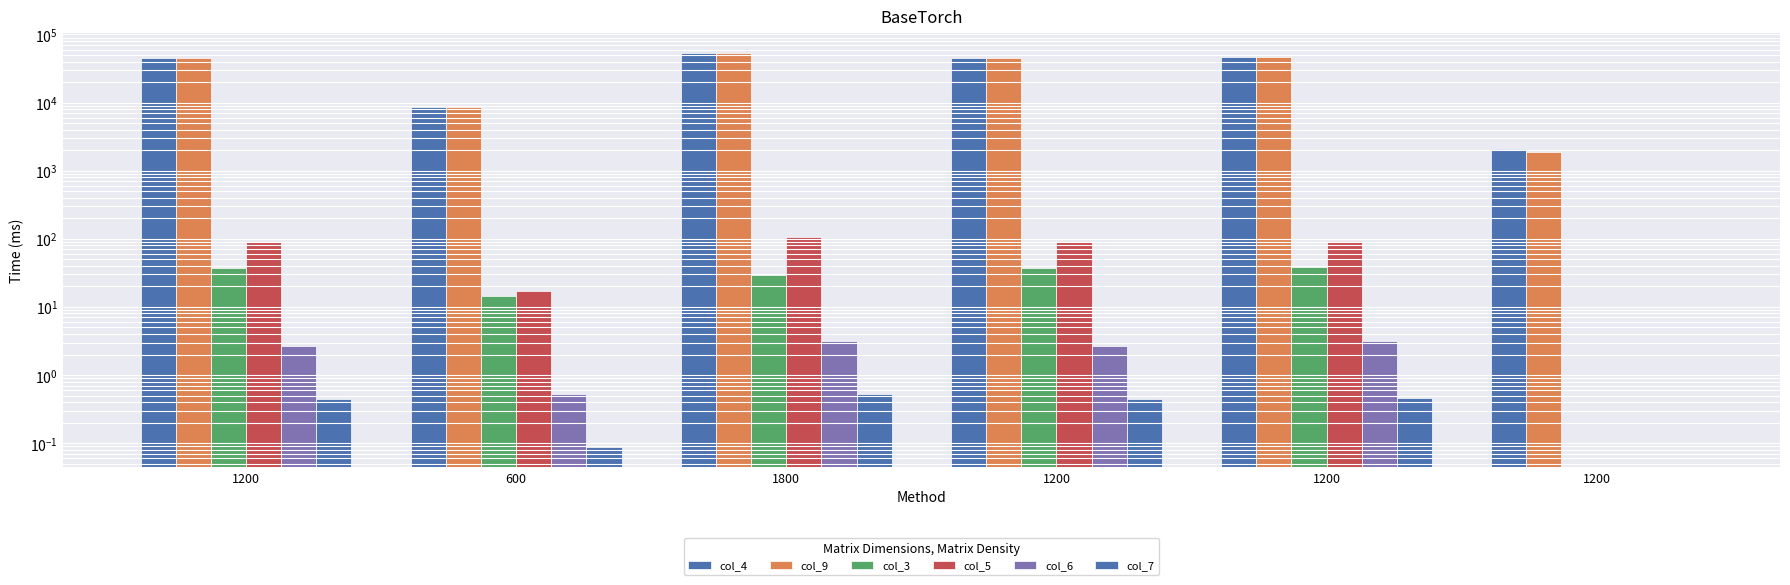

Is the value of col_5 at 1200 greater than the value of col_9 at 1200?

No